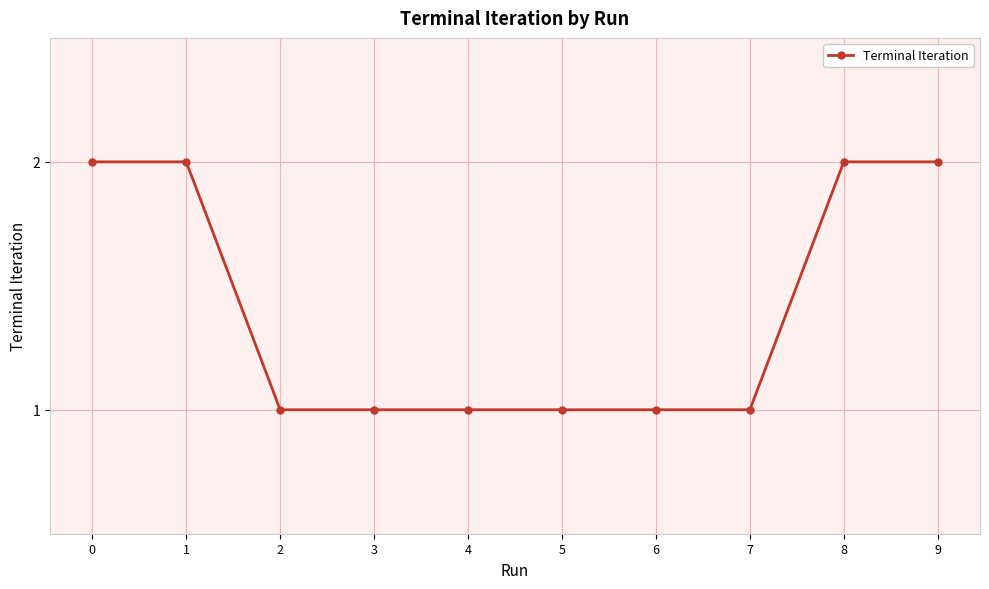

What is the value of the 8th point from the left?

1